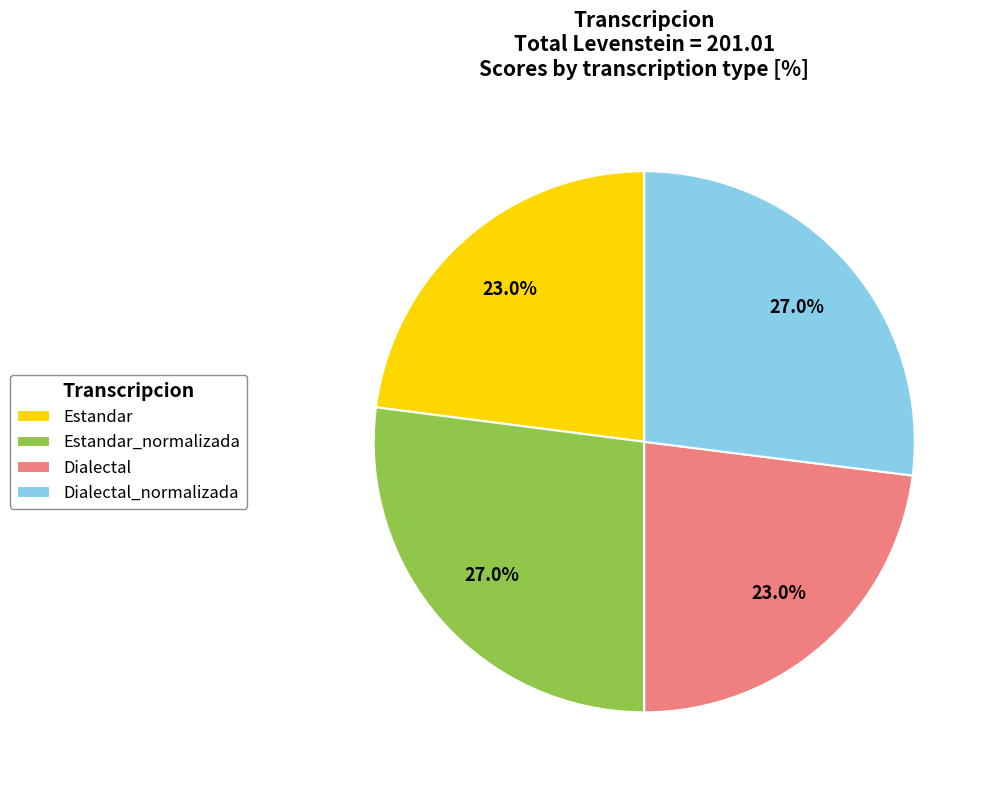

Which has a higher value, Dialectal or Estandar_normalizada?

Estandar_normalizada